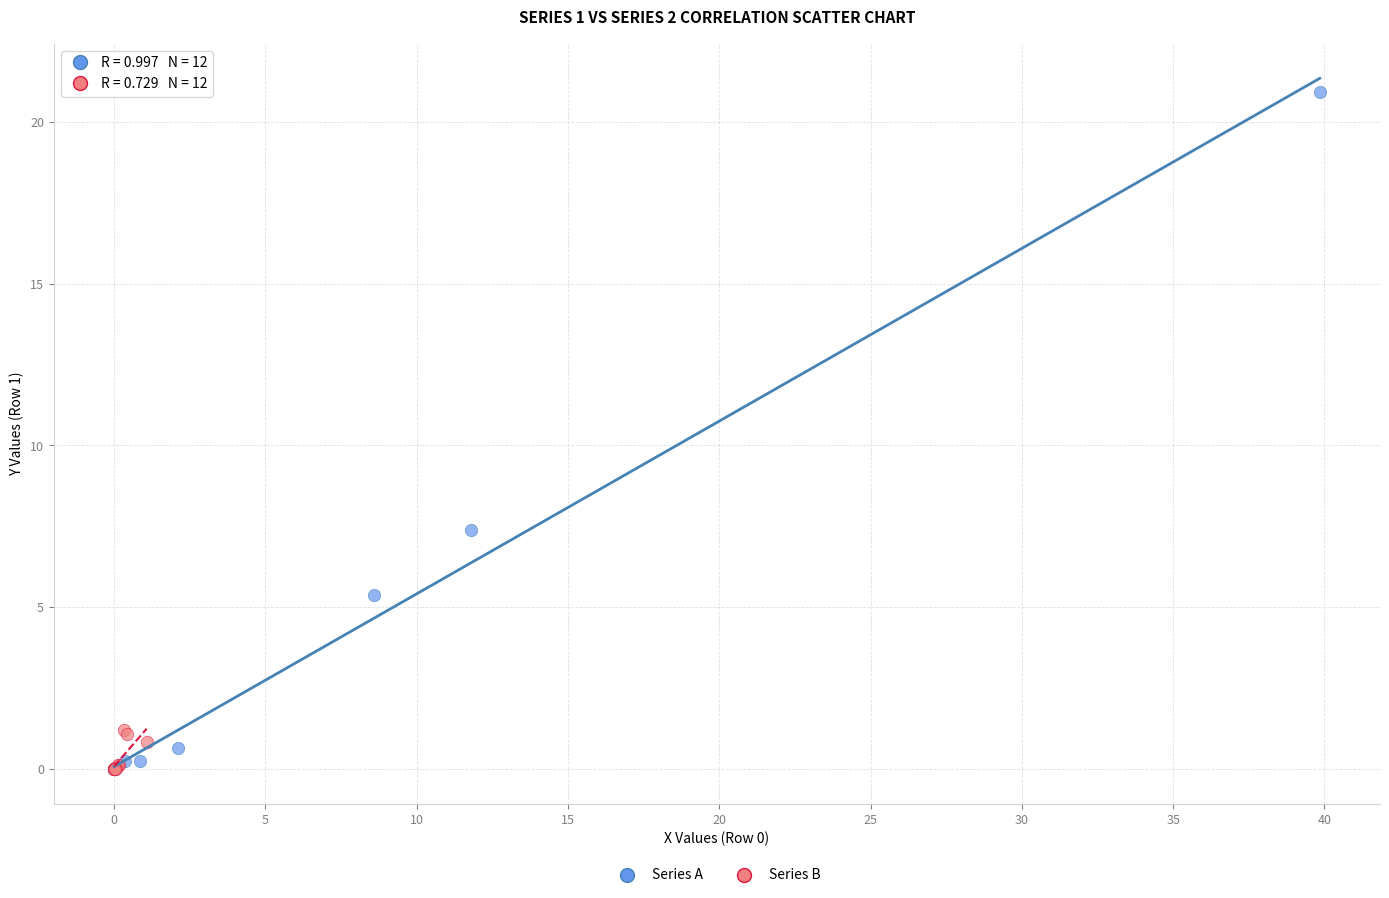

Which series contains the highest Y value?

Series A